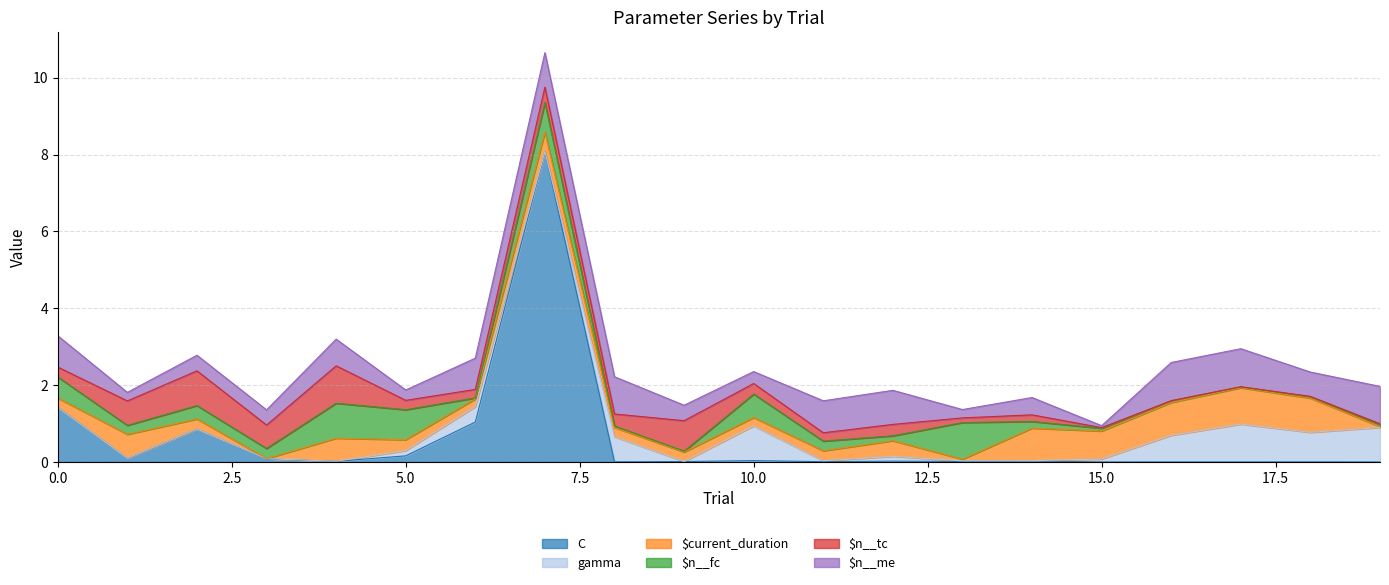

True or false: $n__me has more than 0 points higher than both neighbors.

True